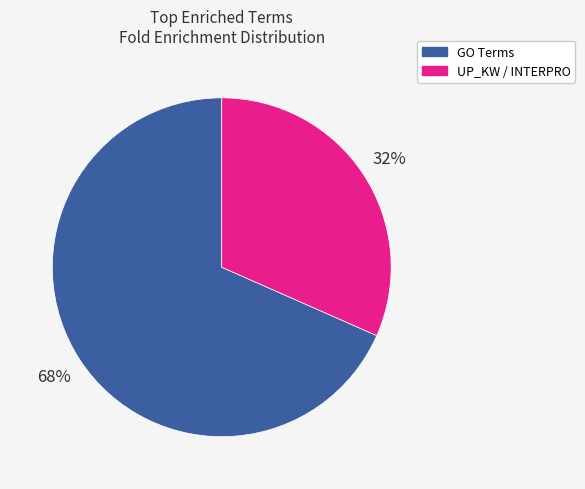

Does any single category account for the majority?

Yes